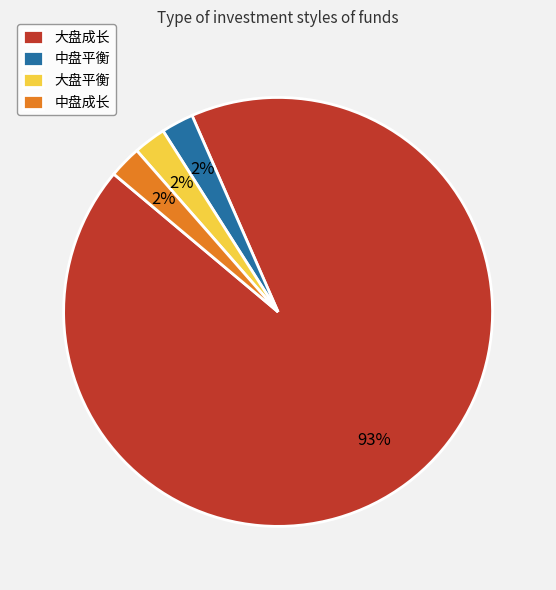

Count the number of slices in the pie.

4